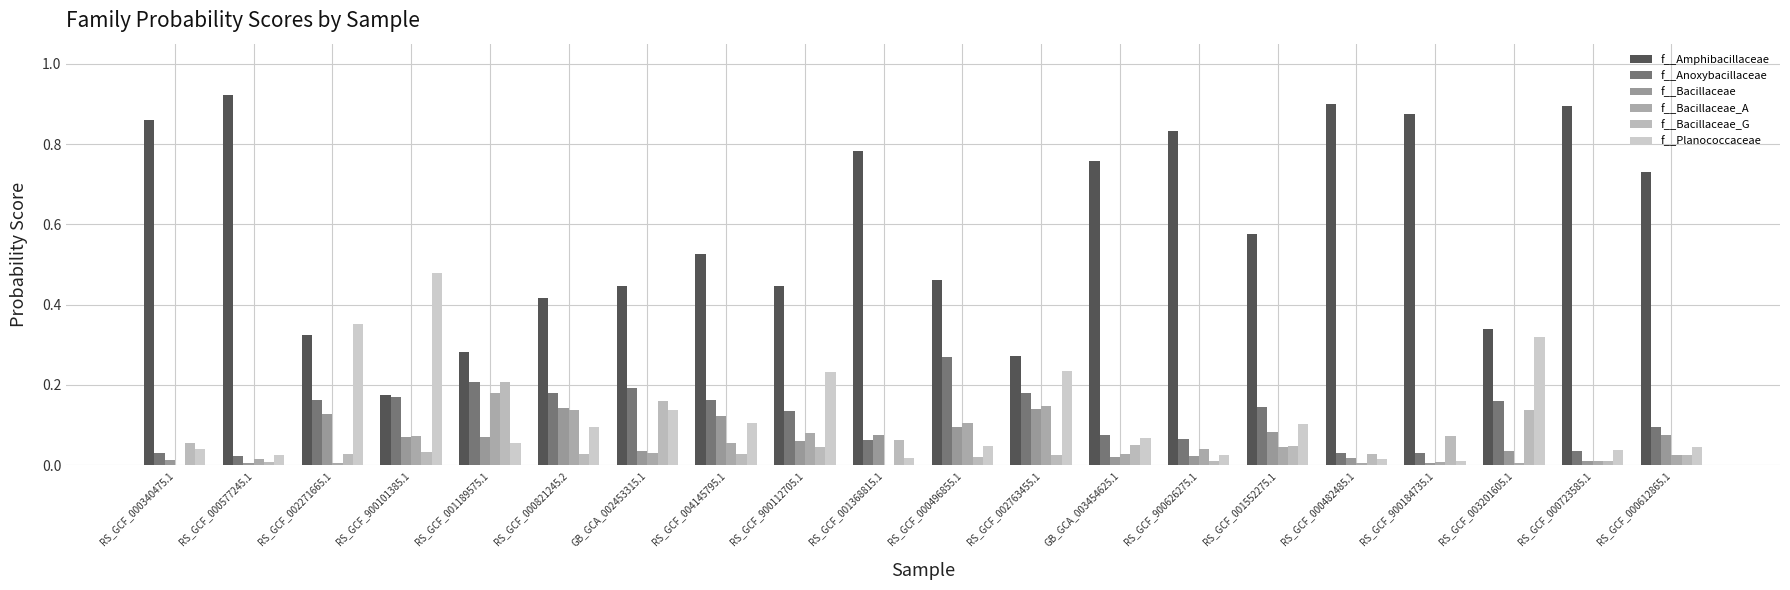

What is the approximate value of f__Bacillaceae_A at RS_GCF_000496855.1?

0.1